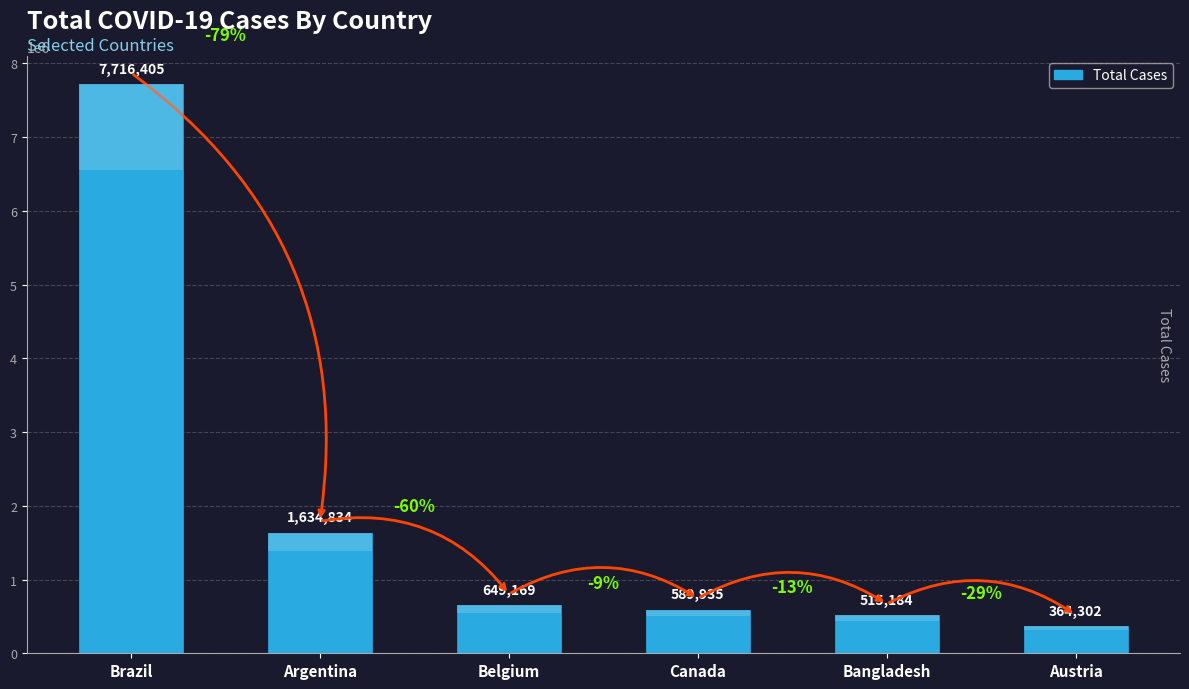

At which category does the chart reach its minimum across all series?

Austria